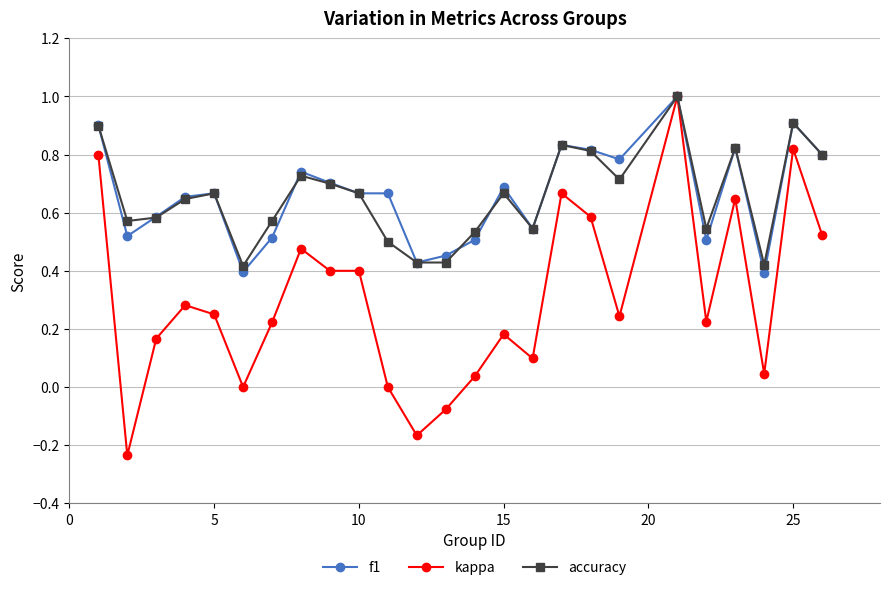

Which series has the widest spread of values?

kappa